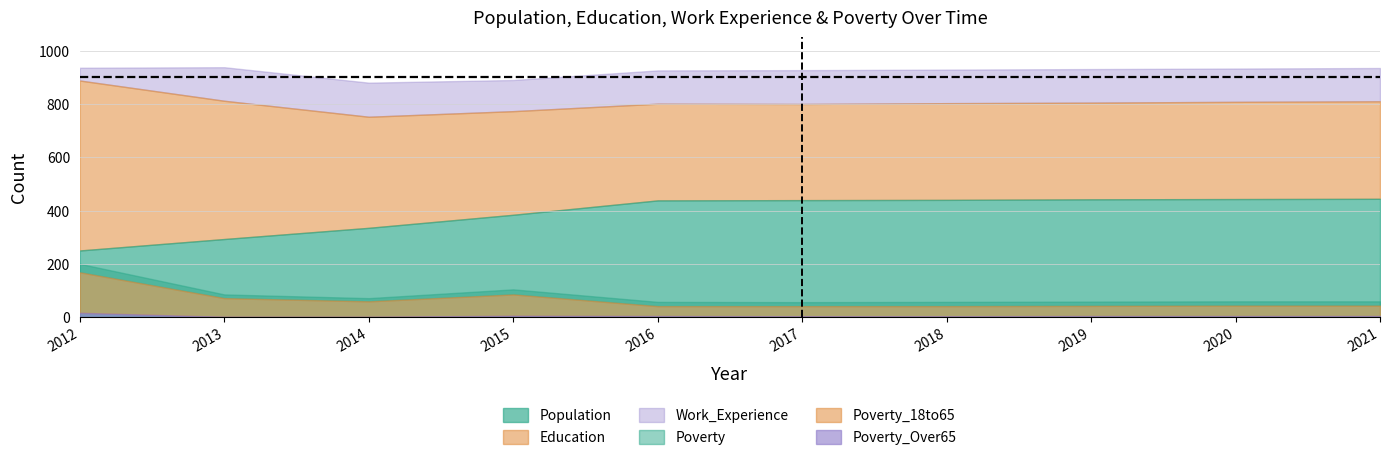

What is the value of the Poverty_Over65 point at the 6th from the left?

3